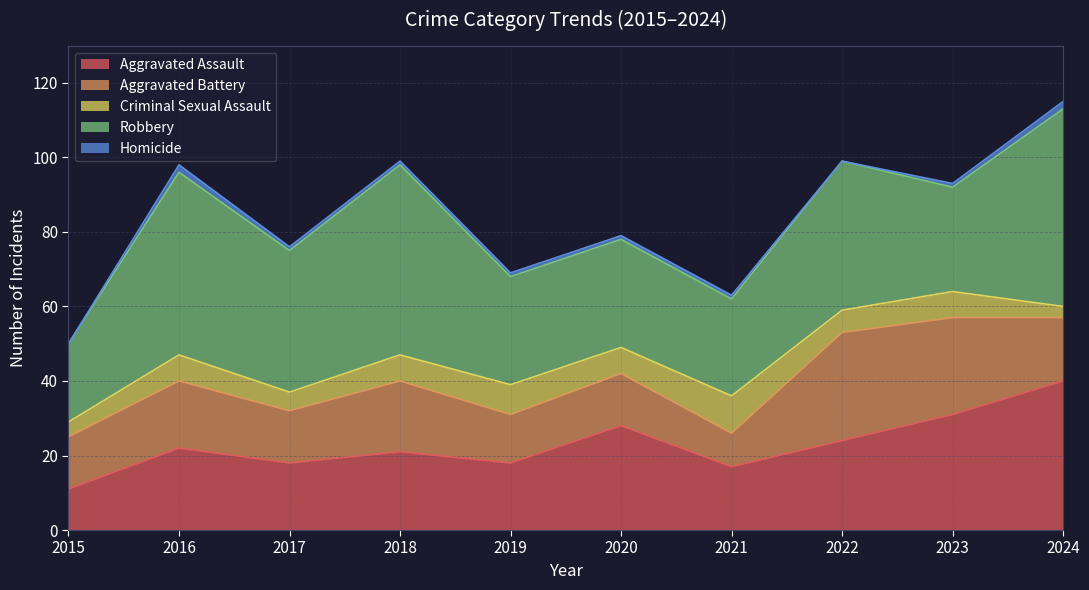

Count the Criminal Sexual Assault values in the range 5 to 7.

6